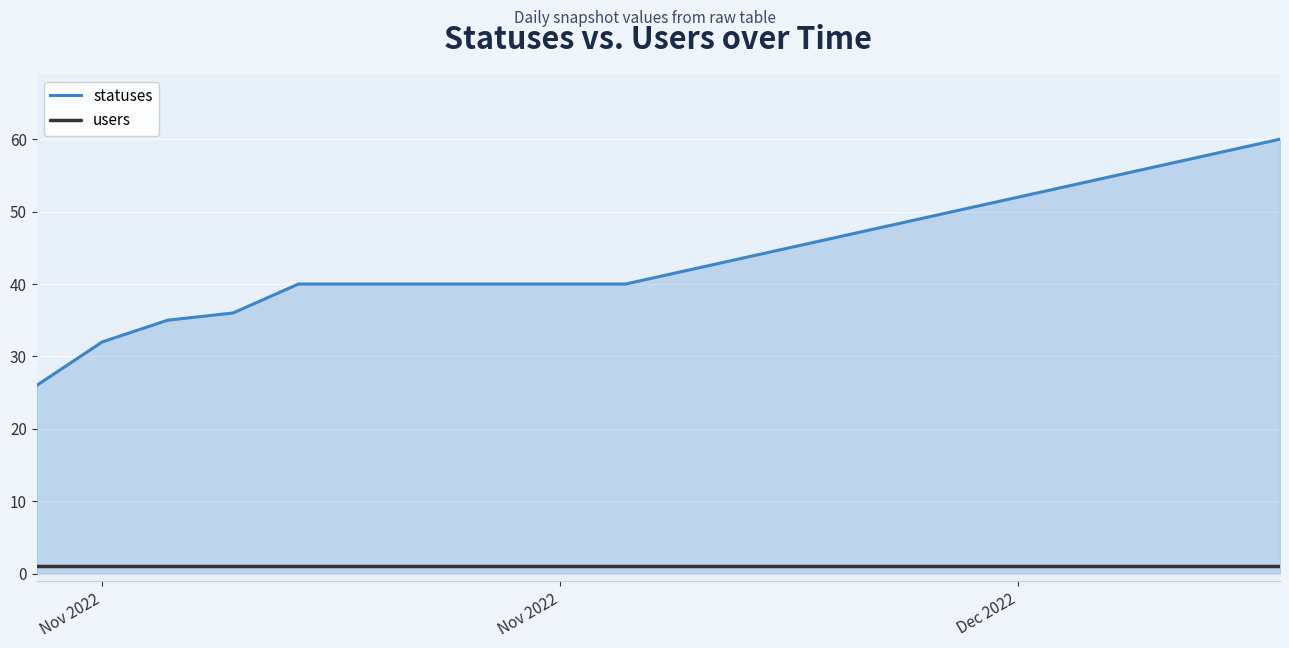

What is the difference between the maximum and minimum values in the statuses series?

34